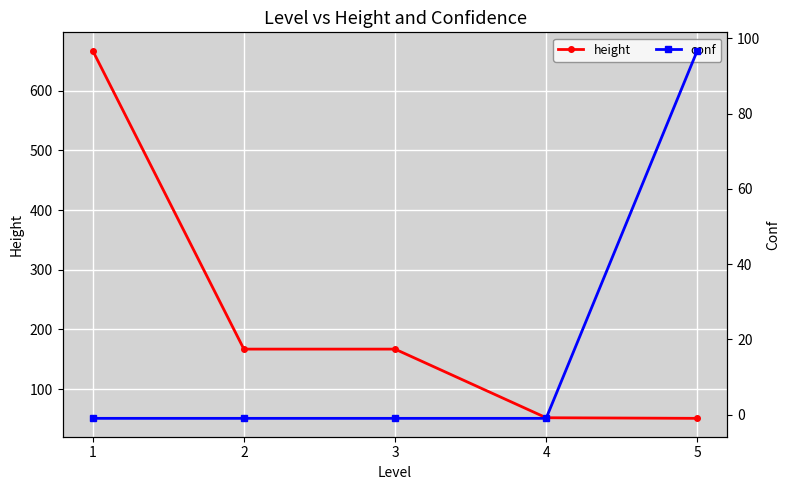

Reading right to left, list all the values displayed in this chart.

height: 51.0	52.0	167.0	167.0	667.0
conf: 96.7	-1.0	-1.0	-1.0	-1.0